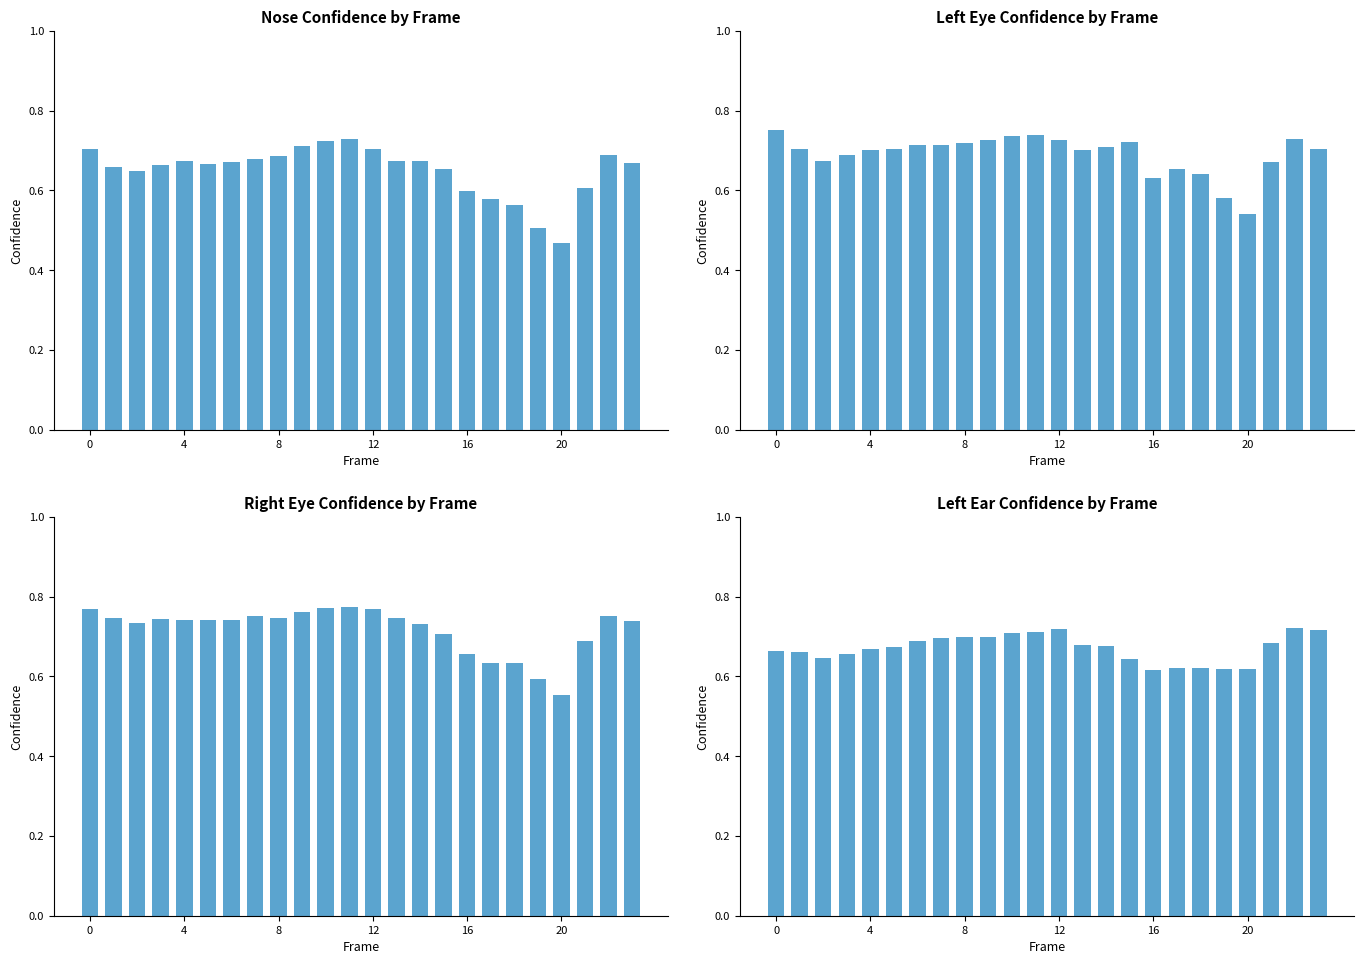

What is the spread (max minus min) of values at 20?

0.1